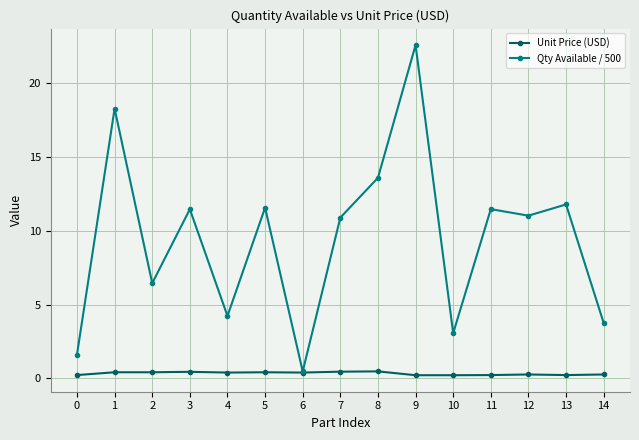

What is the difference between the maximum and minimum values in the Unit Price (USD) series?

0.3